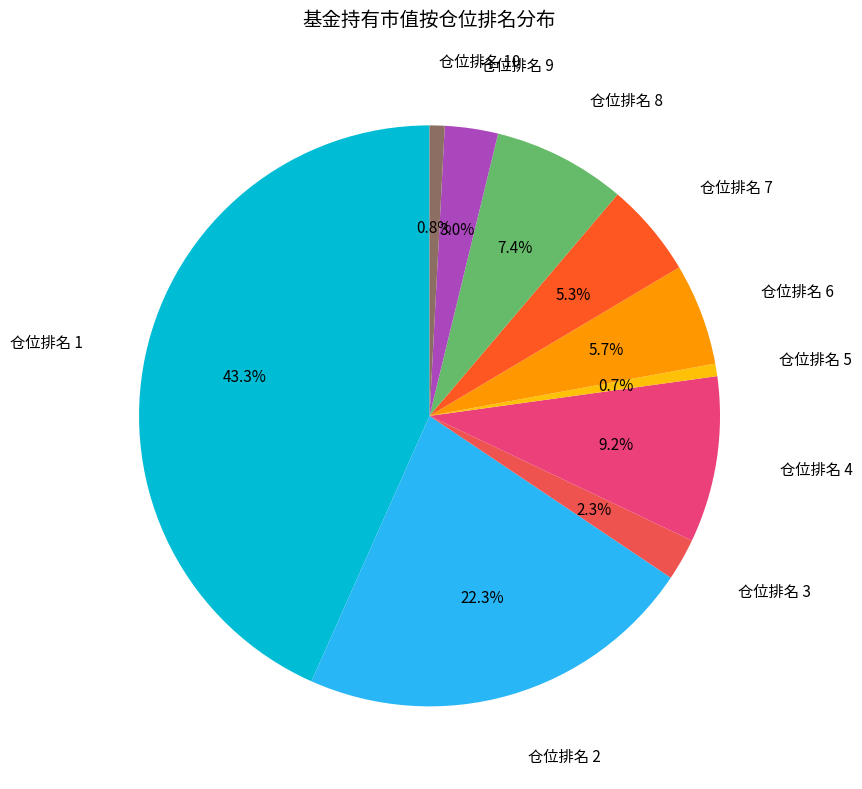

Does any single category account for the majority?

No